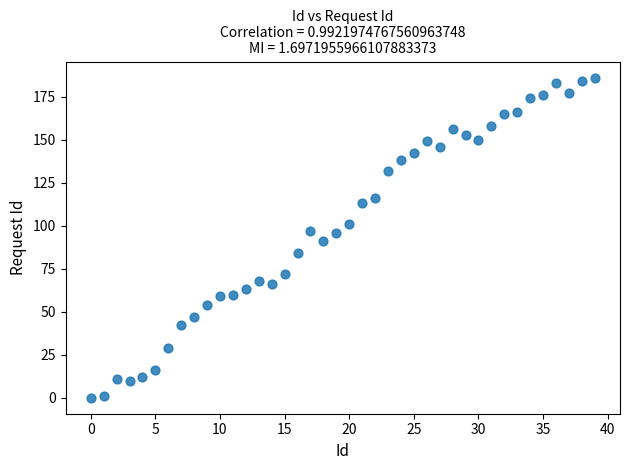

What is the range of Y values (max minus min)?

186